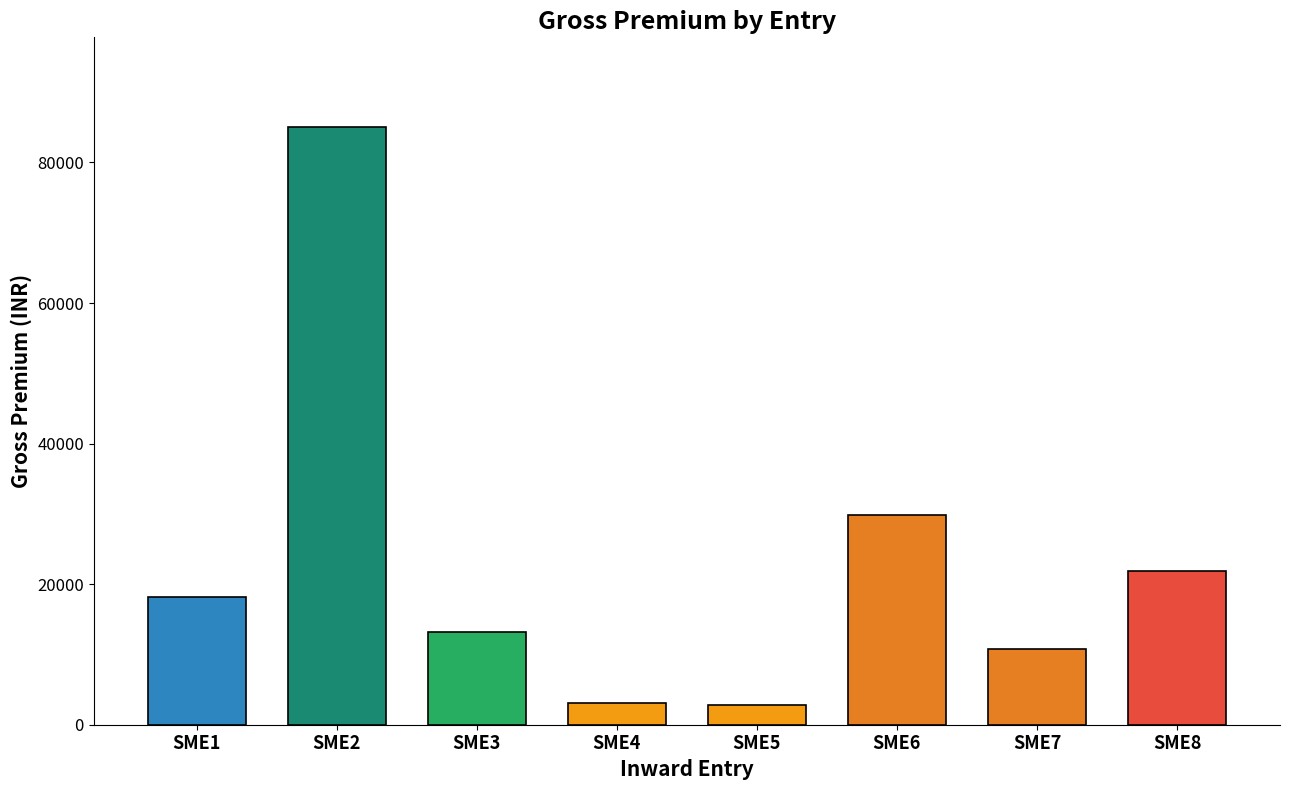

What is the ratio of the value at SME8 to the value at SME3?

1.7